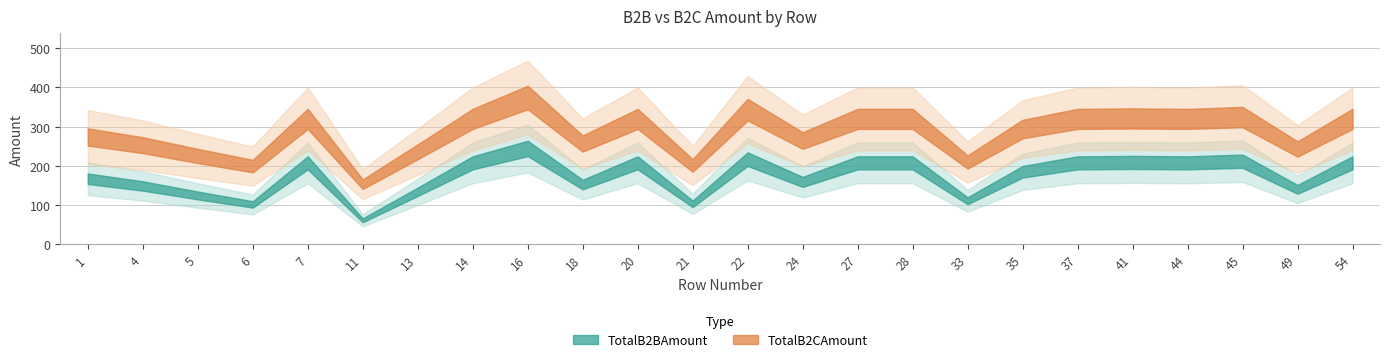

True or false: TotalB2BAmount has more than 2 points higher than both neighbors.

True